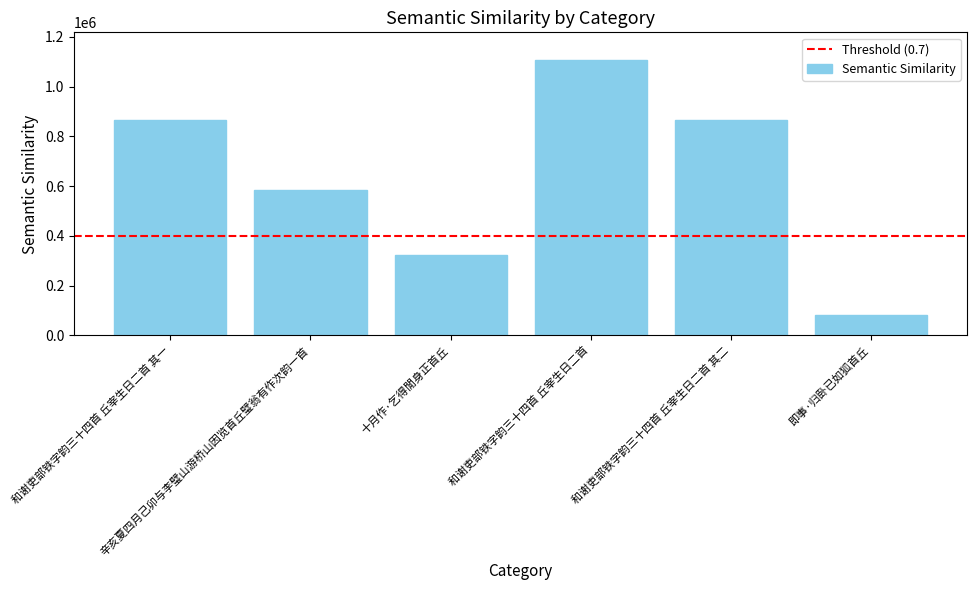

What is the value of the 1st bar from the left?

865323